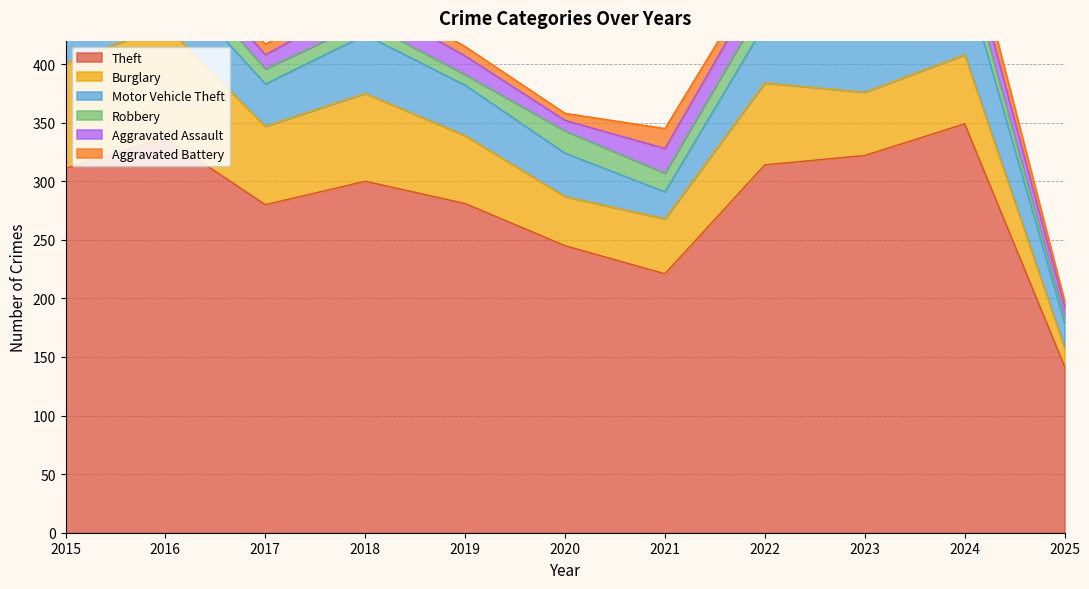

At how many categories does at least one series exceed 61?

11